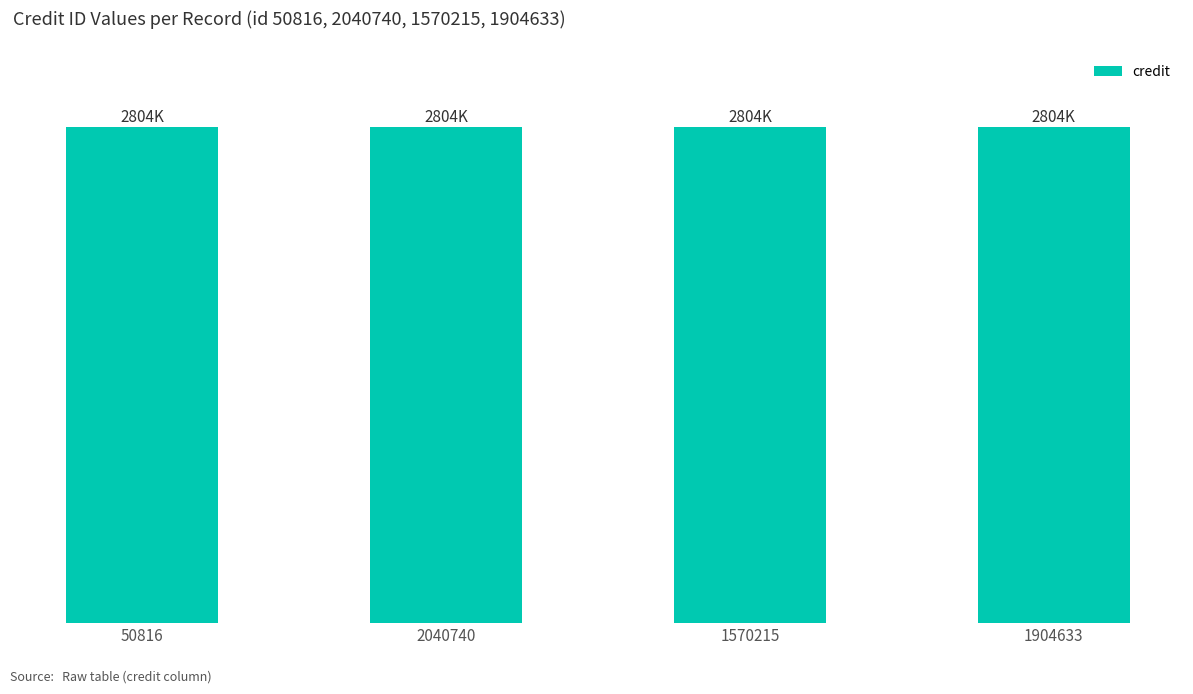

Between 50816 and 1570215, which is larger?

1570215